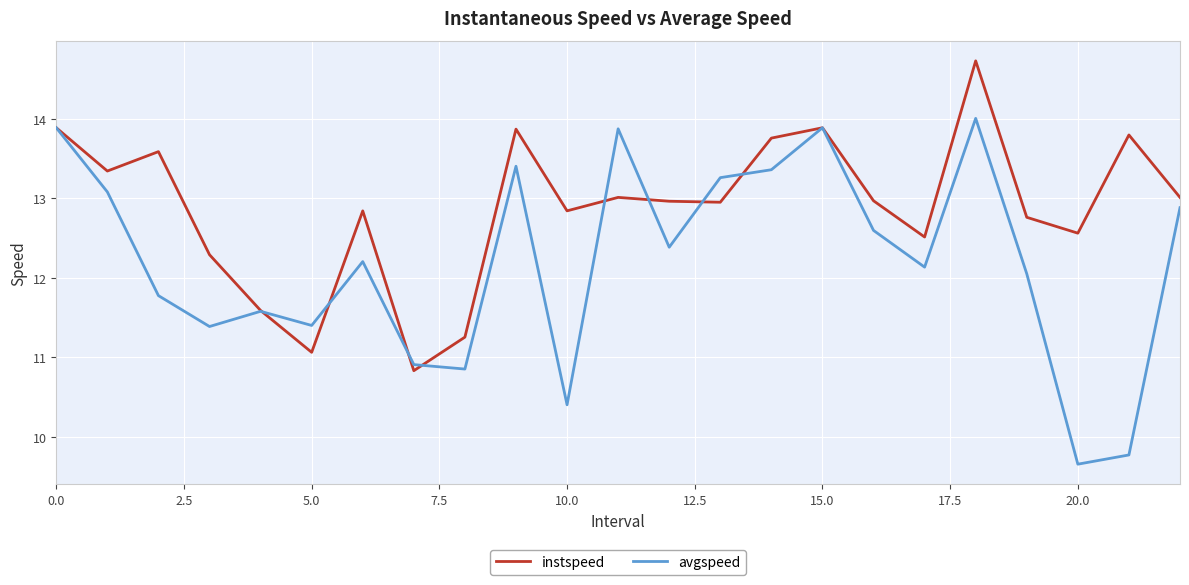

In avgspeed, how many points are higher than both neighbors (excluding endpoints)?

6